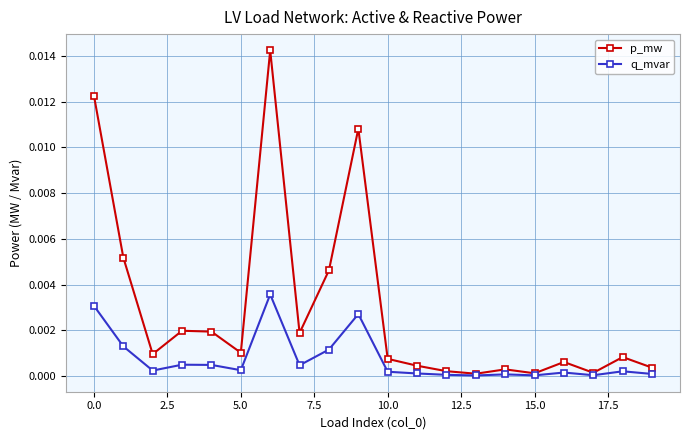

Which series has the largest range (max minus min)?

p_mw